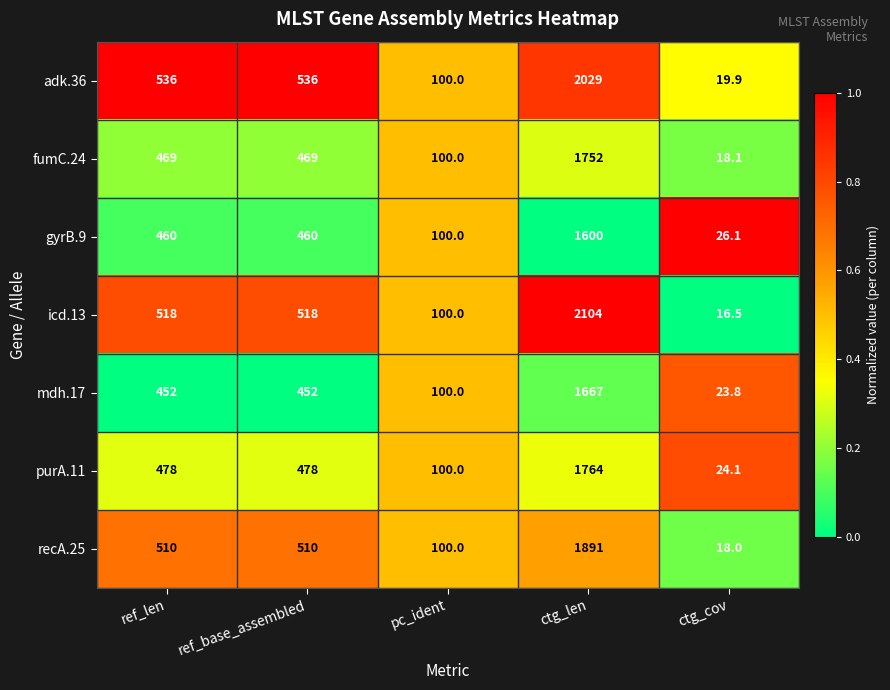

What is the average value of the icd.13 series?

651.3